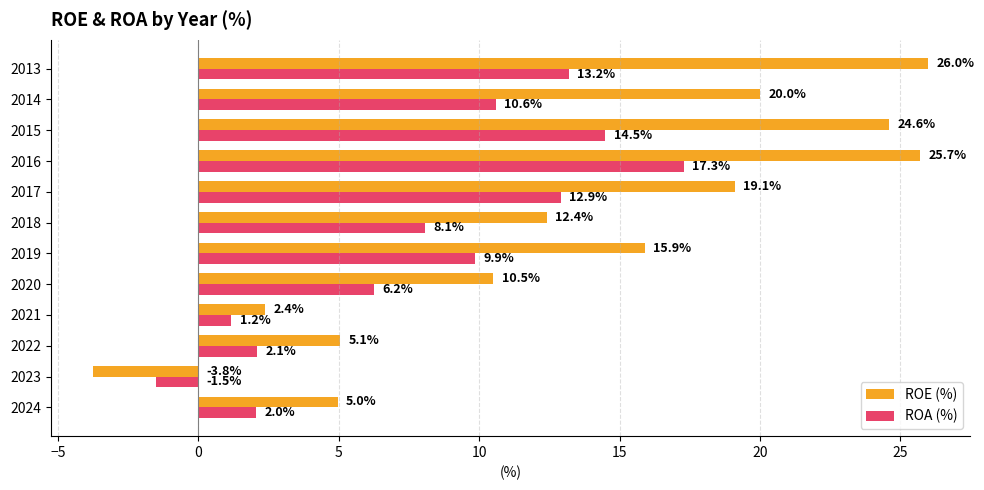

Rank the categories by ROA (%) value from lowest to highest.

2023, 2021, 2024, 2022, 2020, 2018, 2019, 2014, 2017, 2013, 2015, 2016